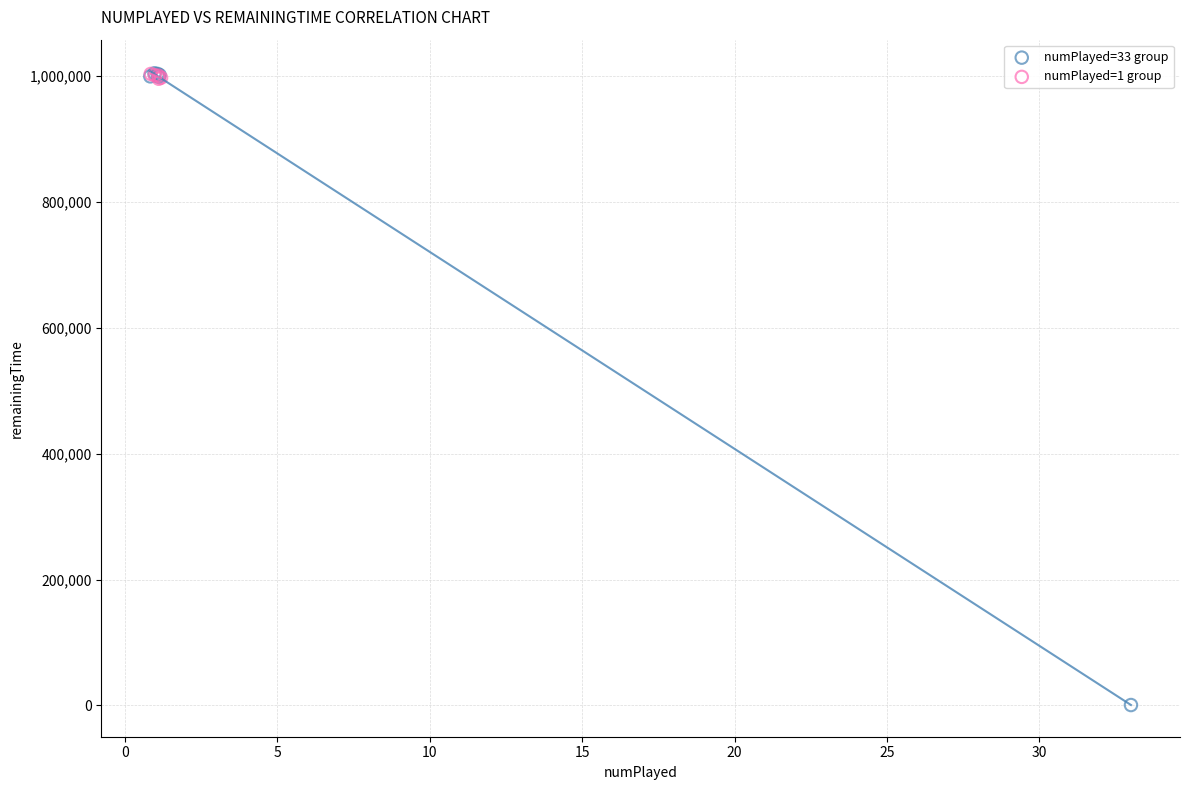

Which series contains the lowest Y value?

numPlayed=33 group